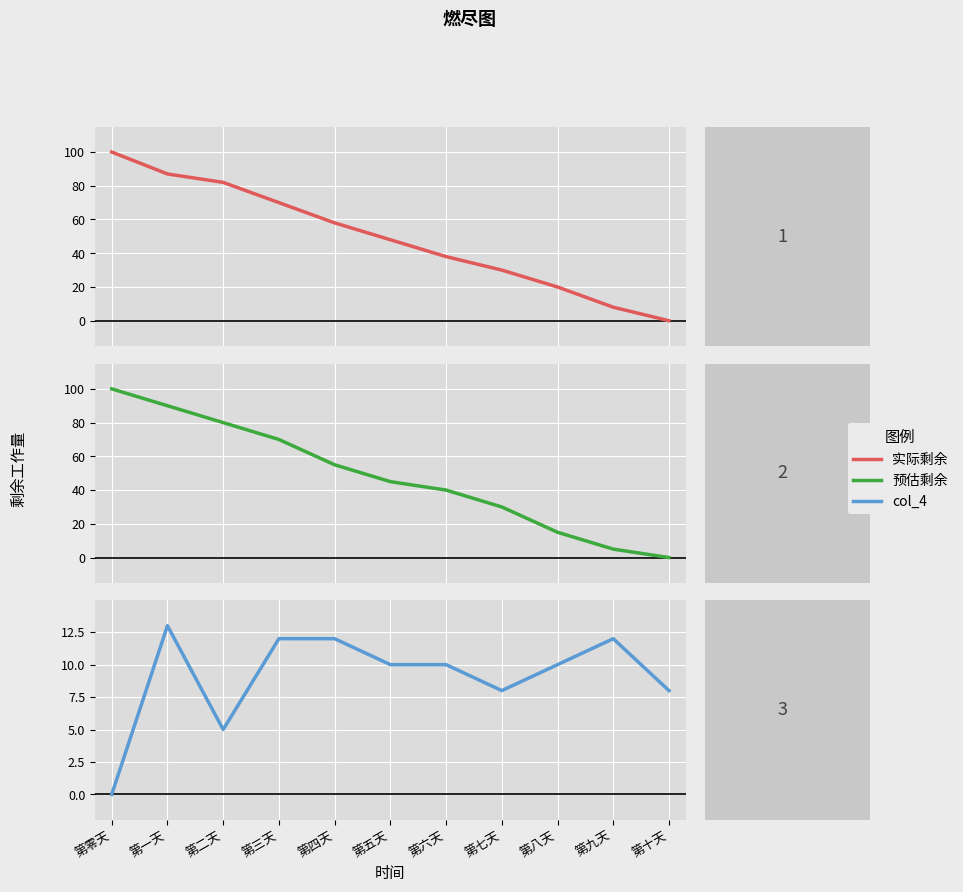

Reading left to right, transcribe all the data shown in this chart.

实际剩余: 100	87	82	70	58	48	38	30	20	8	0
预估剩余: 100	90	80	70	55	45	40	30	15	5	0
col_4: 0	13	5	12	12	10	10	8	10	12	8